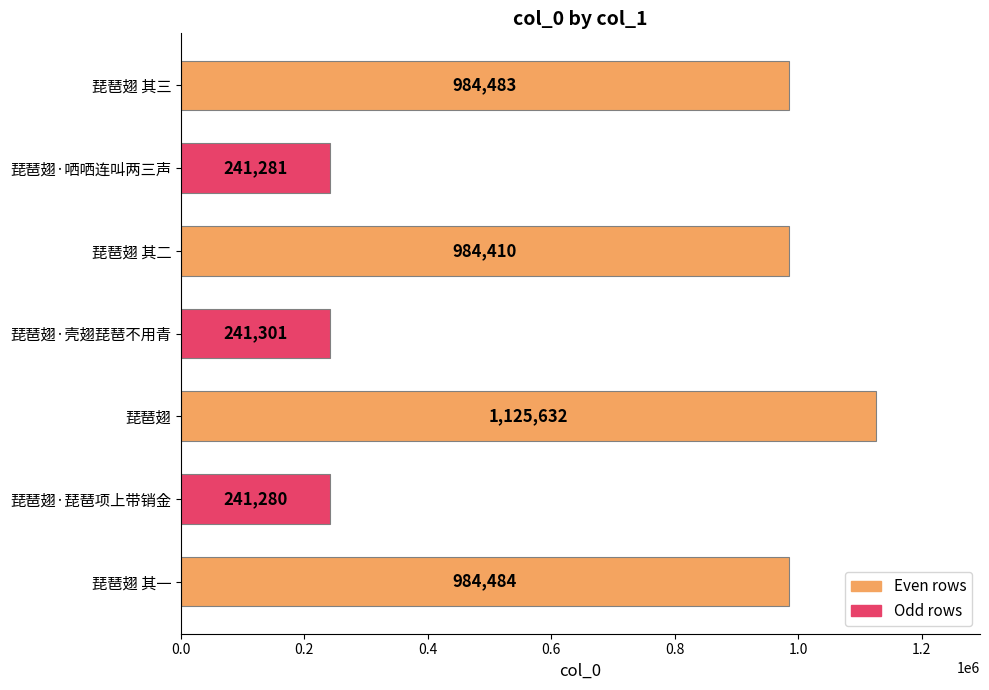

What is the greatest value displayed?

1125632